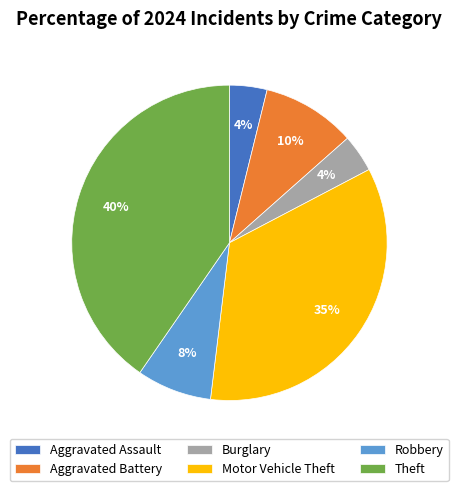

Is the sum of Burglary and Aggravated Battery greater than half?

No